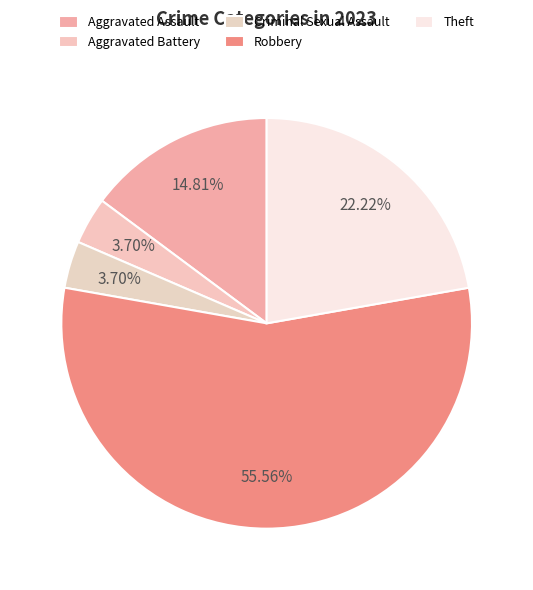

Between Aggravated Assault and Criminal Sexual Assault, which is larger?

Aggravated Assault